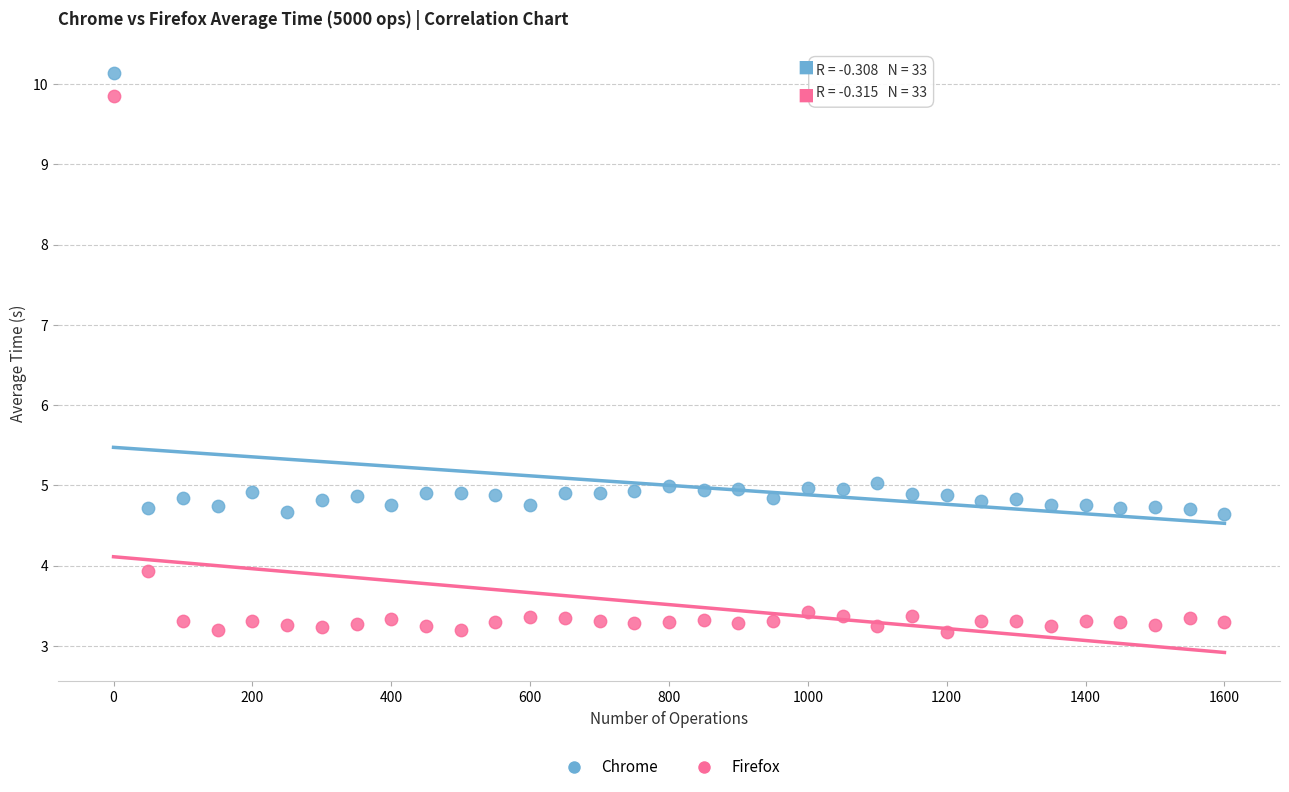

What is the X range (max minus min) for the scatter plot?

1600.0